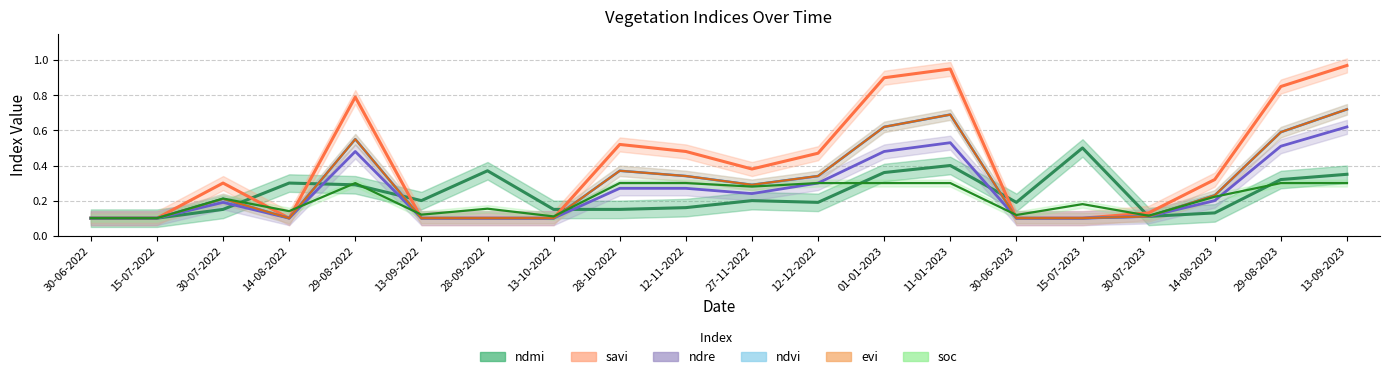

What is the average value of the ndvi series?

0.3